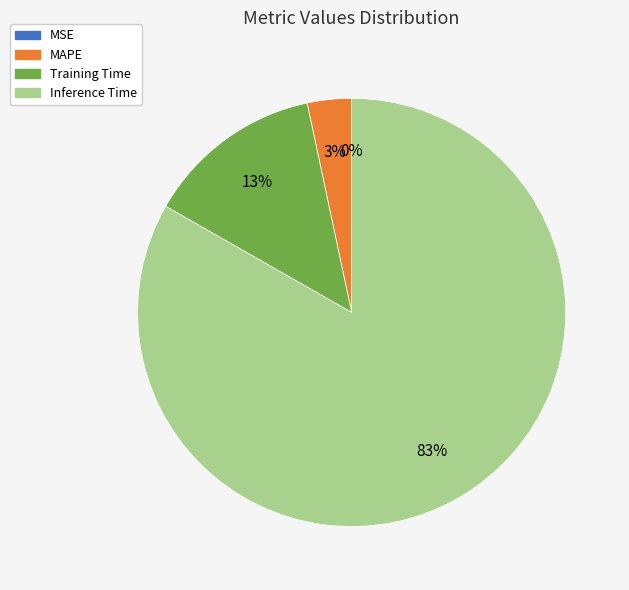

True or false: Inference Time accounts for 93% of the total.

False